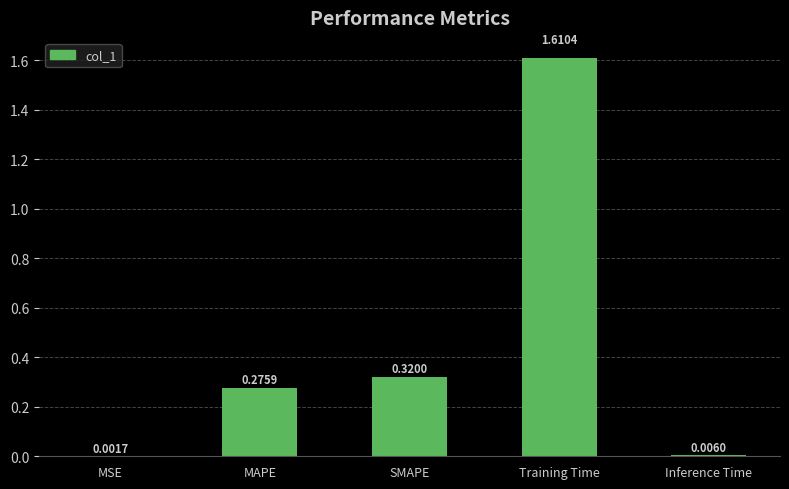

Which category has the highest value across all series?

Training Time